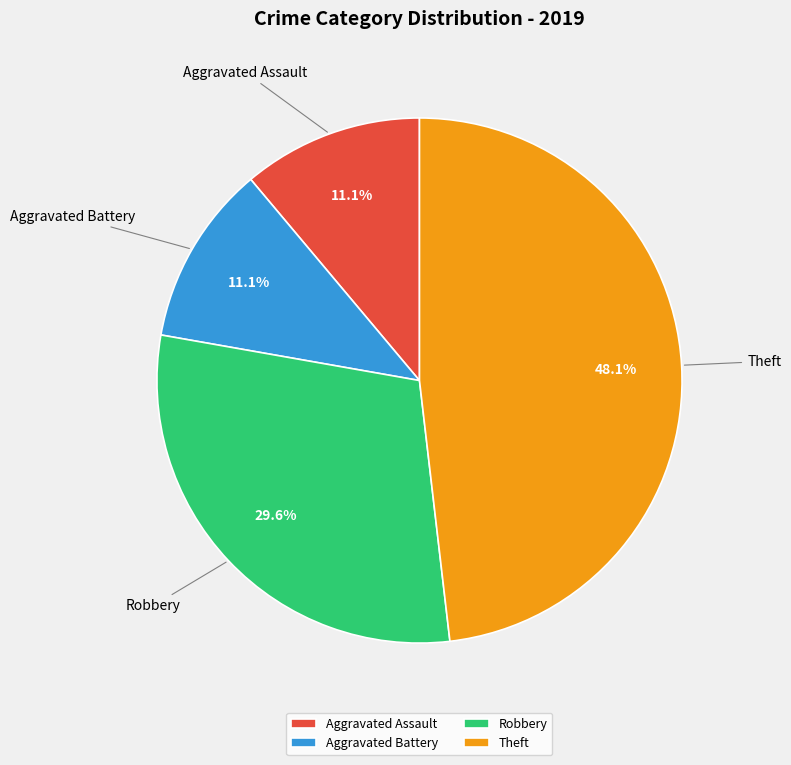

Approximately how many times larger is the value at Theft compared to Robbery?

1.6